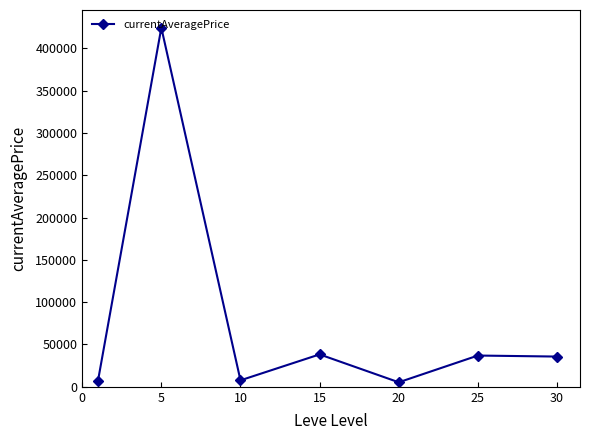

What is the greatest value displayed?

424266.7